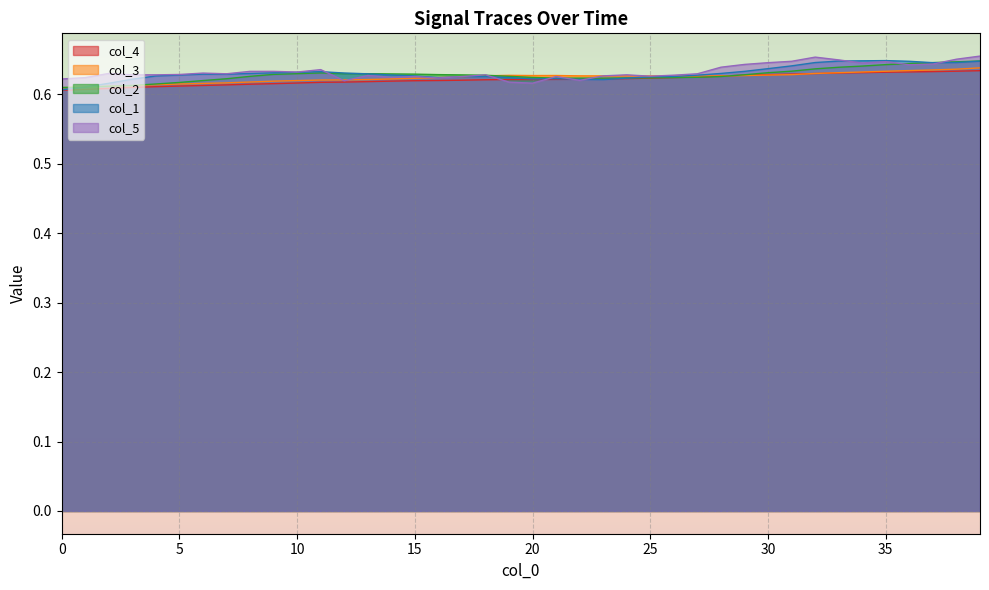

List the series in order of their overall mean, lowest first.

col_4, col_3, col_2, col_1, col_5